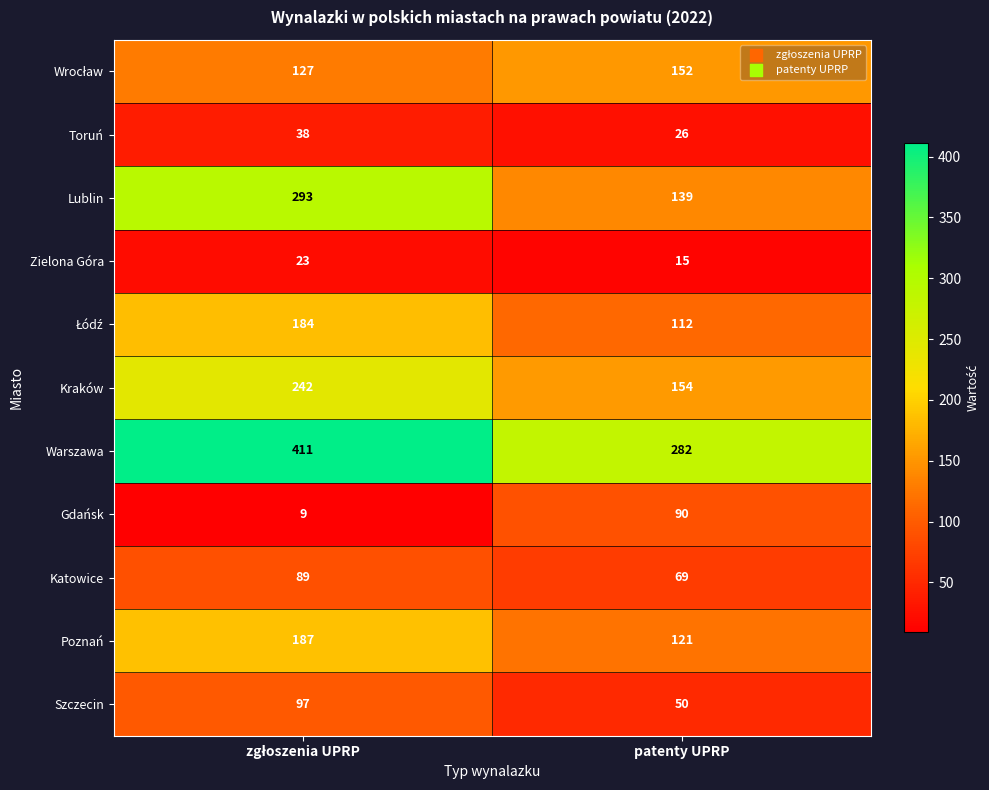

What is the smallest value displayed?

9